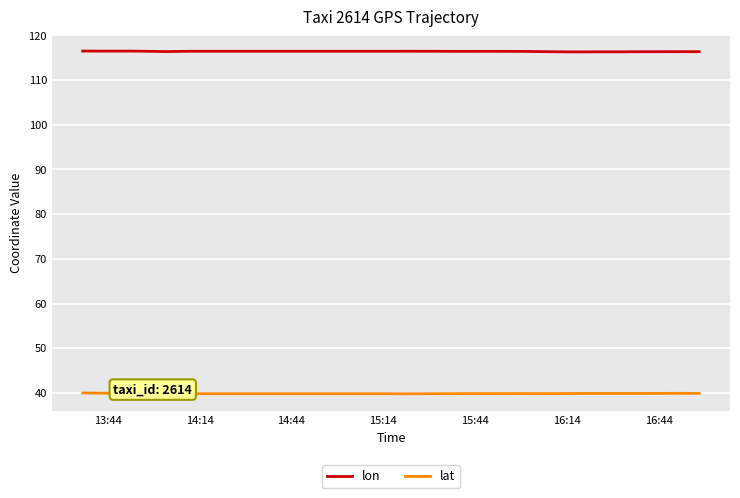

Rank the series by their maximum value, from lowest to highest.

lat, lon